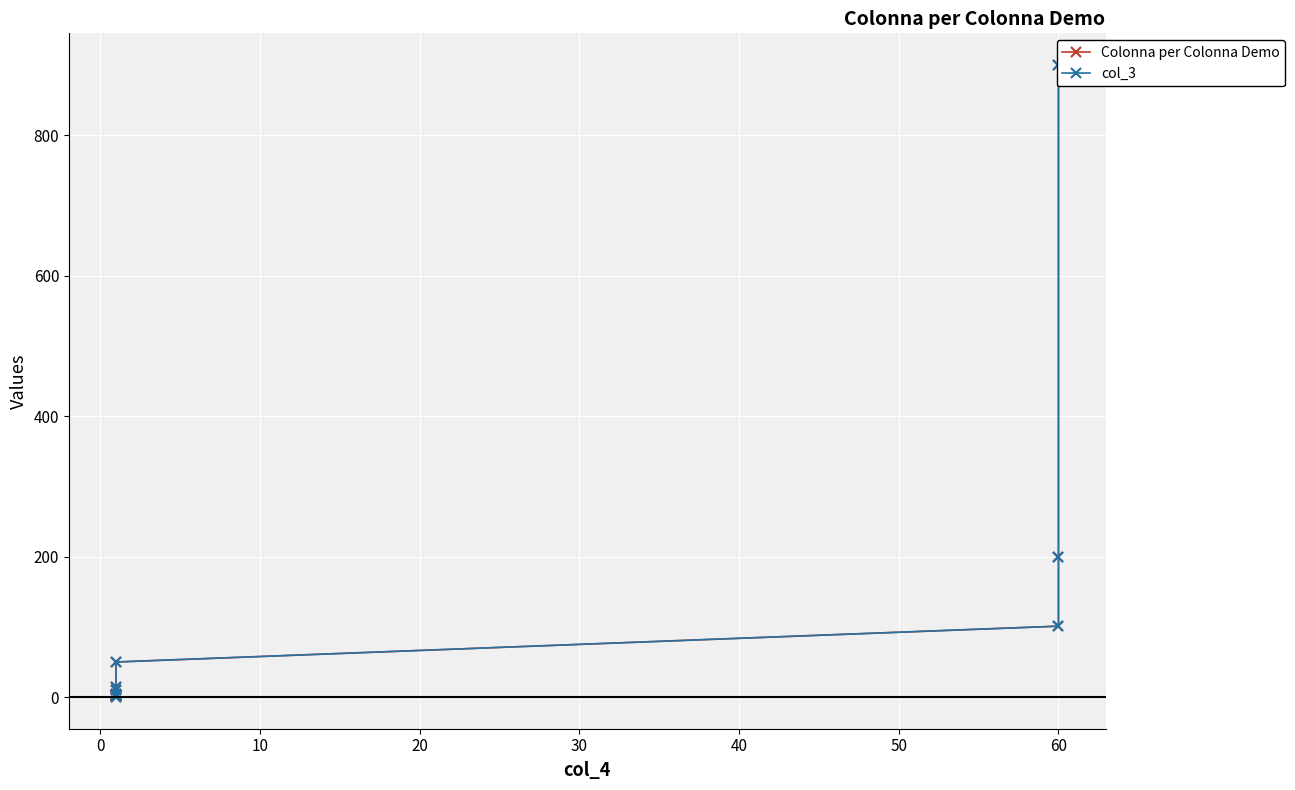

Which series changed the most between 0 and 10?

Colonna per Colonna Demo